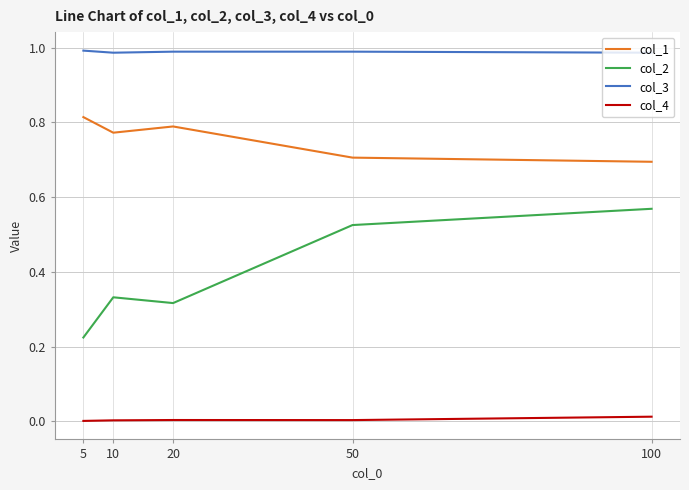

True or false: col_3 has a value of 1.0 at 50.

True